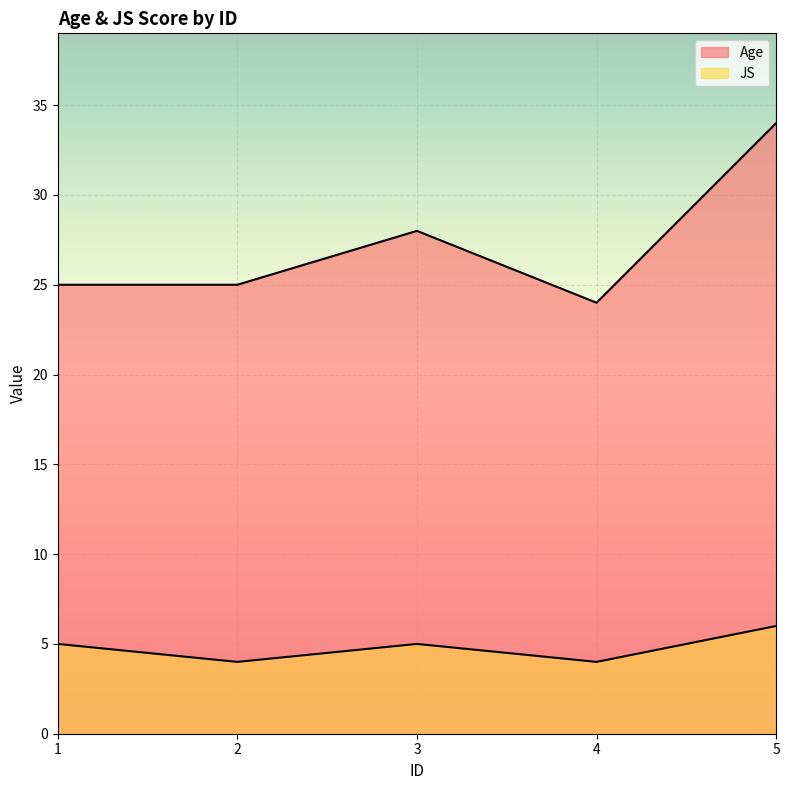

List the series in order of their peak value, highest first.

Age, JS